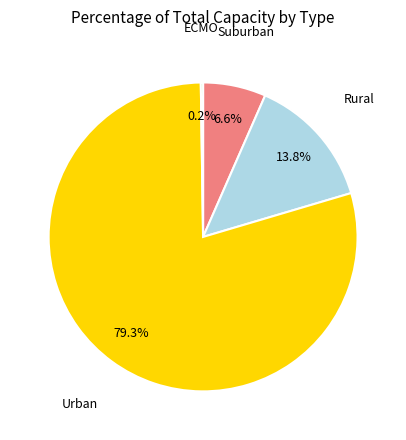

Does any single category account for the majority?

Yes